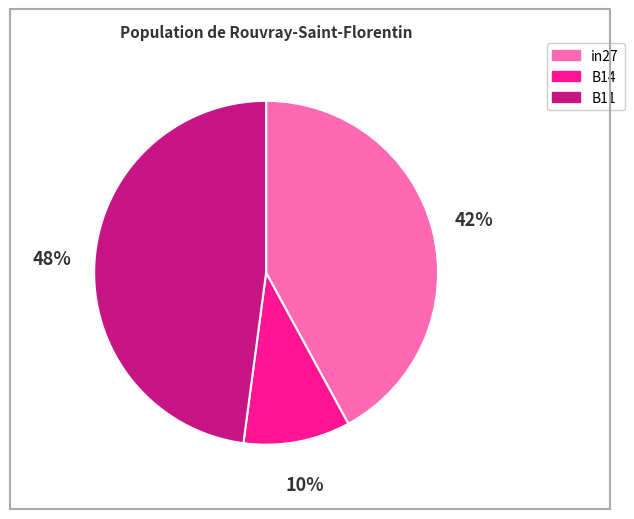

Is it true that B14 is 10% of the pie?

True